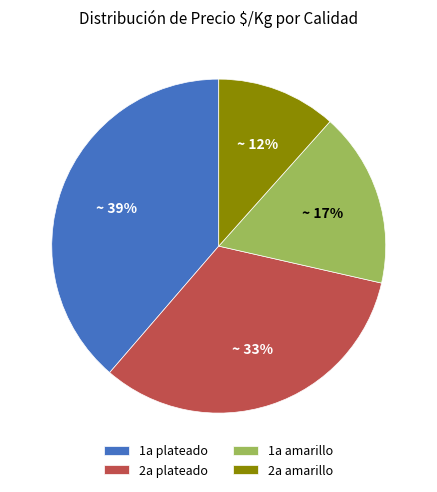

Rank the categories by value from highest to lowest.

1a plateado, 2a plateado, 1a amarillo, 2a amarillo